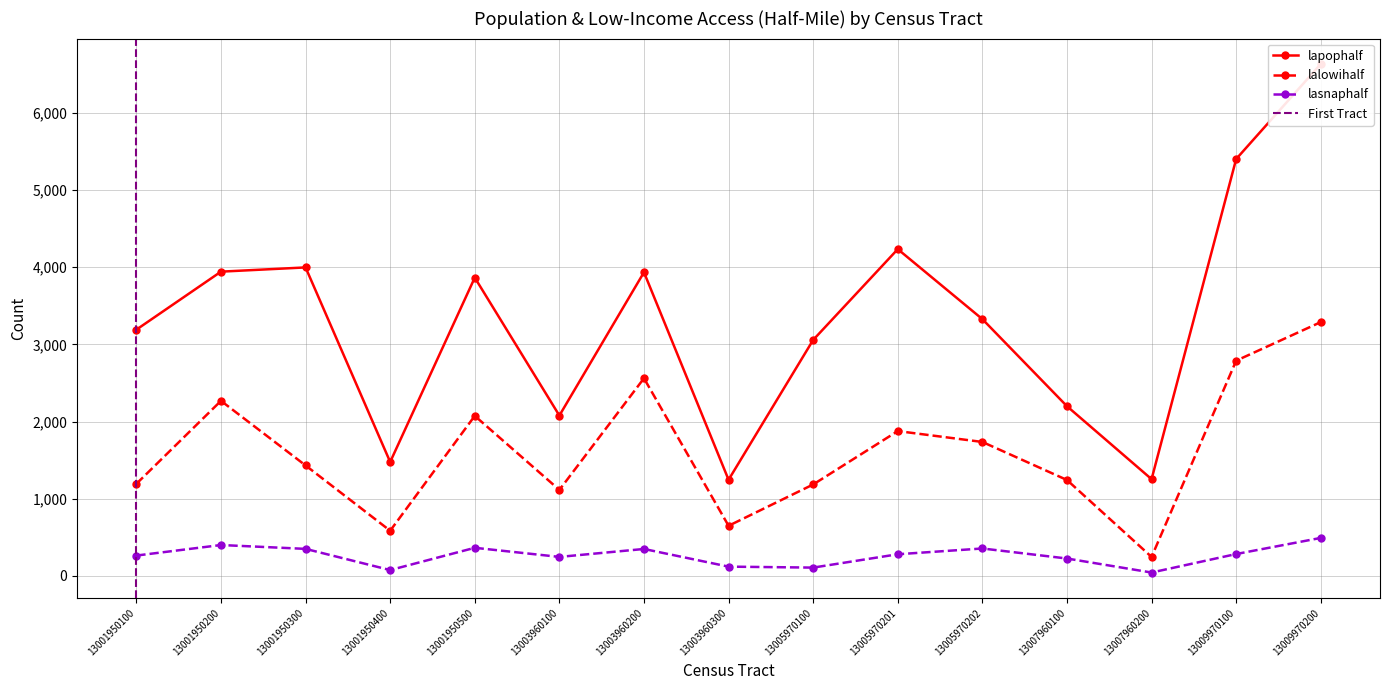

Where does the lasnaphalf series first go above 280?

13001950200